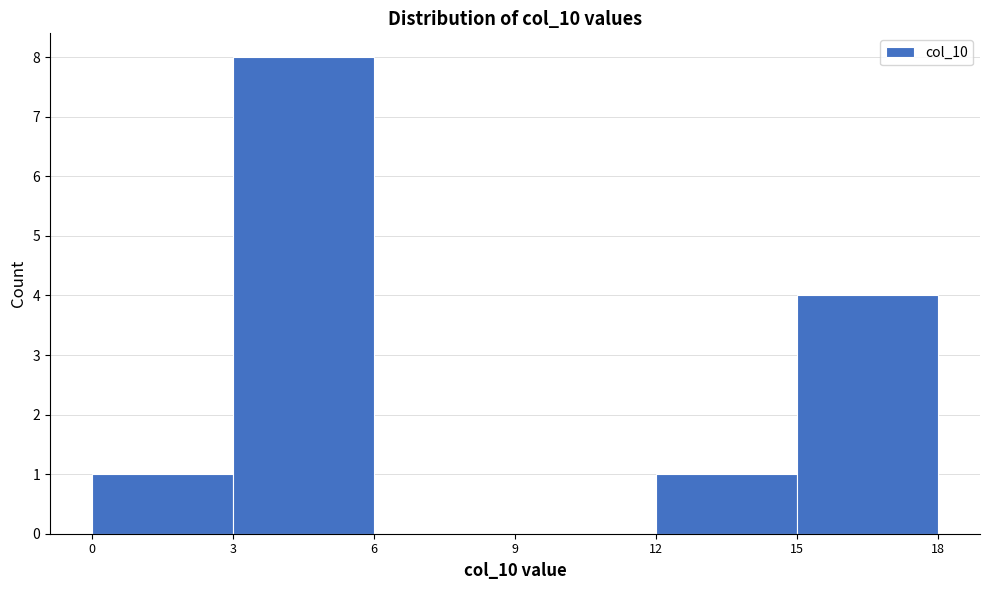

Reading left to right, transcribe this chart: for each bar, give the range it covers on the x-axis and its height. The values are not printed on the chart, so give them approximately, as read against the axis.

0 to 3: 1
3 to 6: 8
6 to 9: 0
9 to 12: 0
12 to 15: 1
15 to 18: 4